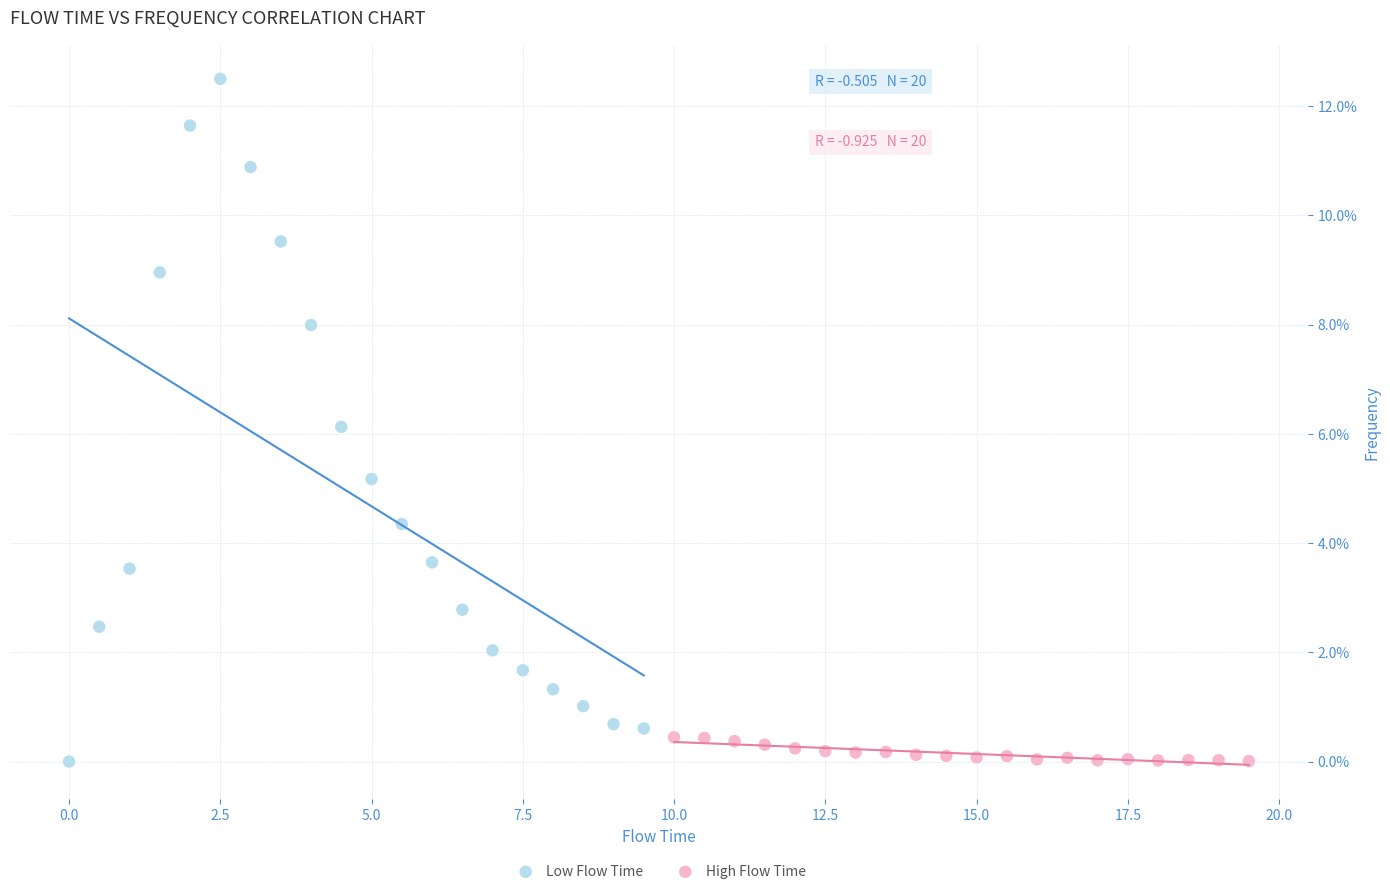

Which series reaches the maximum Y coordinate?

Low Flow Time